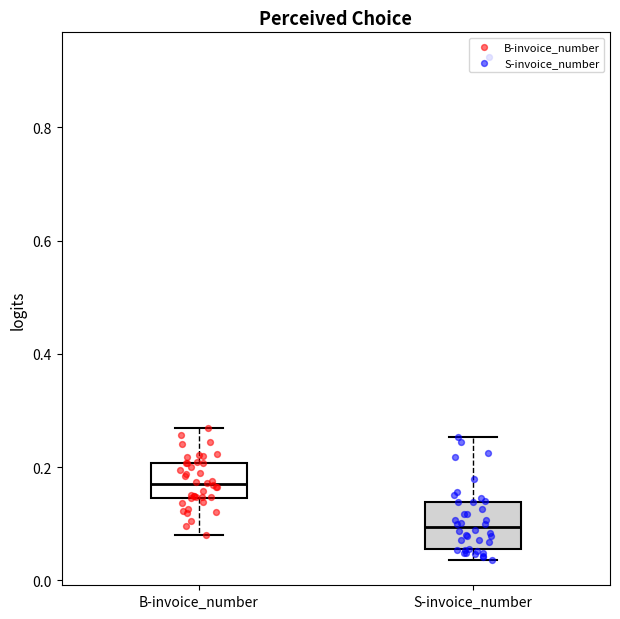

Reading left to right, read every box against the y-axis: the position of its median line, the range the box covers, and the ends of its whiskers. The values are not printed on the chart, so give them approximately, as read against the axis.

B-invoice_number: median 0.16, box 0.14 to 0.20, whiskers 0.08 to 0.26
S-invoice_number: median 0.10, box 0.06 to 0.14, whiskers 0.04 to 0.26